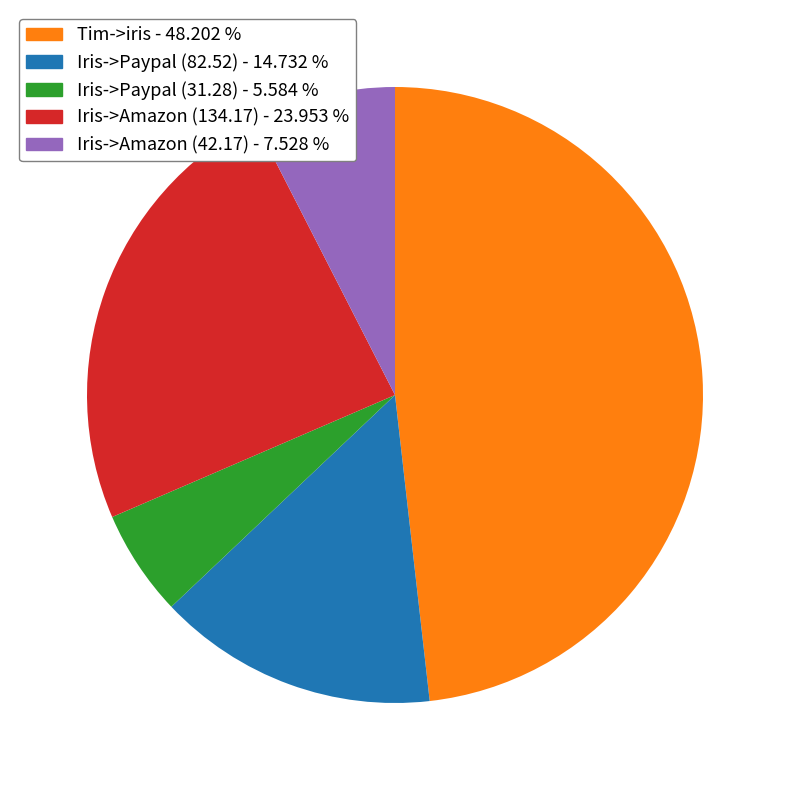

Rank the categories by value from lowest to highest.

Iris->Paypal (31.28), Iris->Amazon (42.17), Iris->Paypal (82.52), Iris->Amazon (134.17), Tim->iris